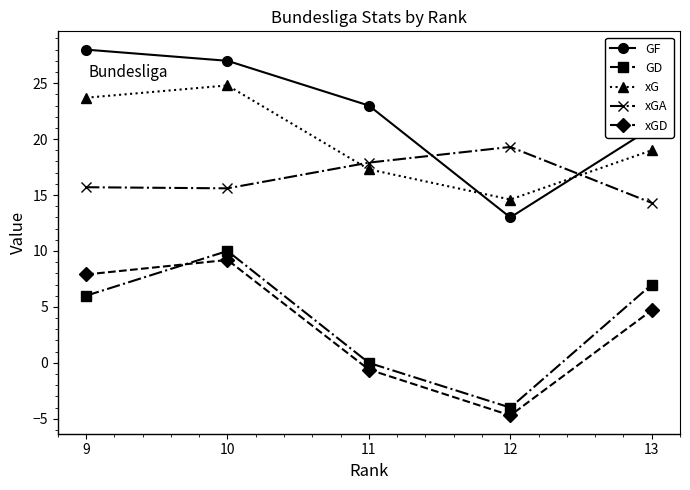

Is it true that GD equals -4.0 at 12?

True